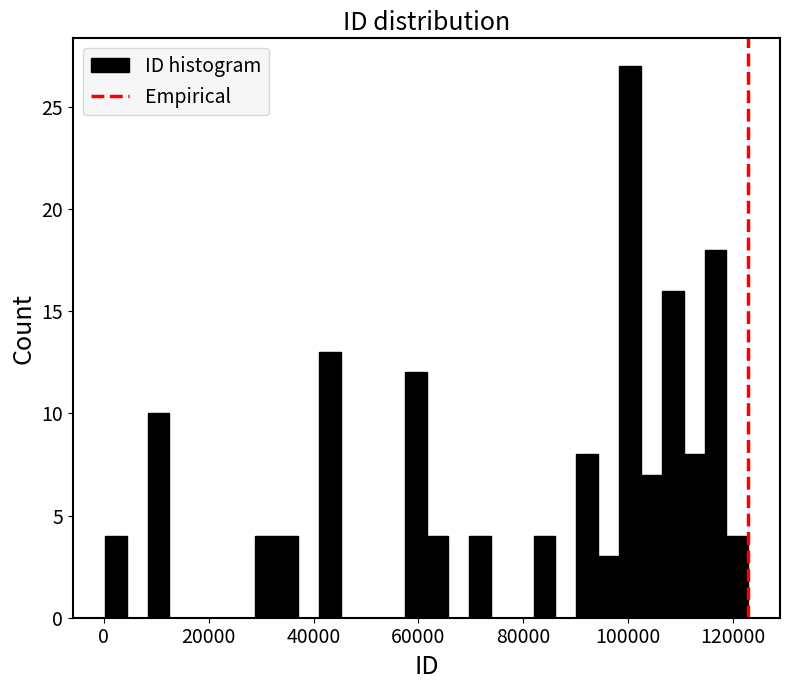

Around what value on the x-axis is the tallest bar? Give the approximate position of its centre, as read against the axis.

100000